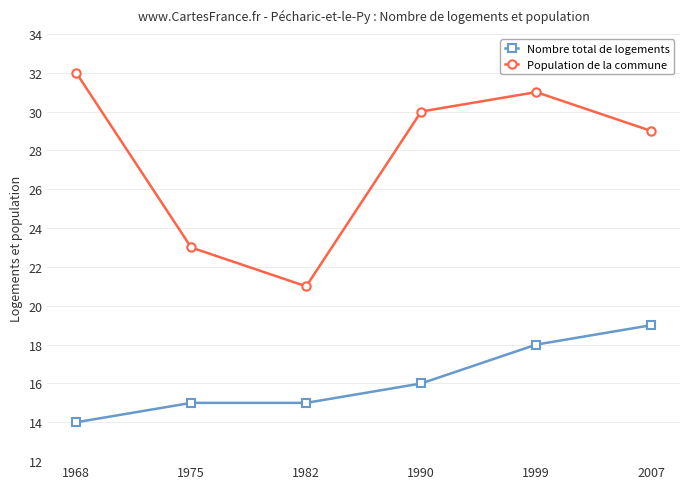

Rank the series by their maximum value, from lowest to highest.

Nombre total de logements, Population de la commune